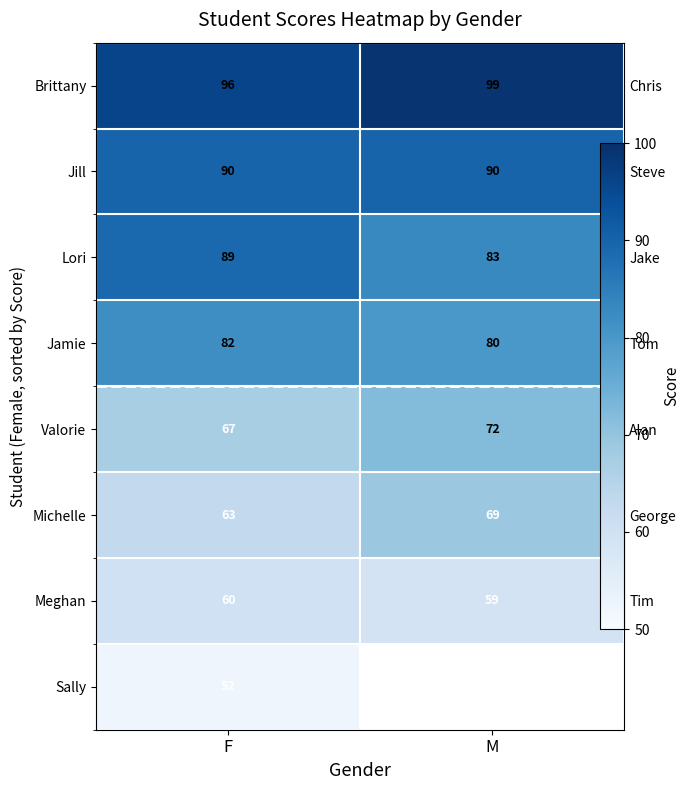

How many data points does each series have?

2